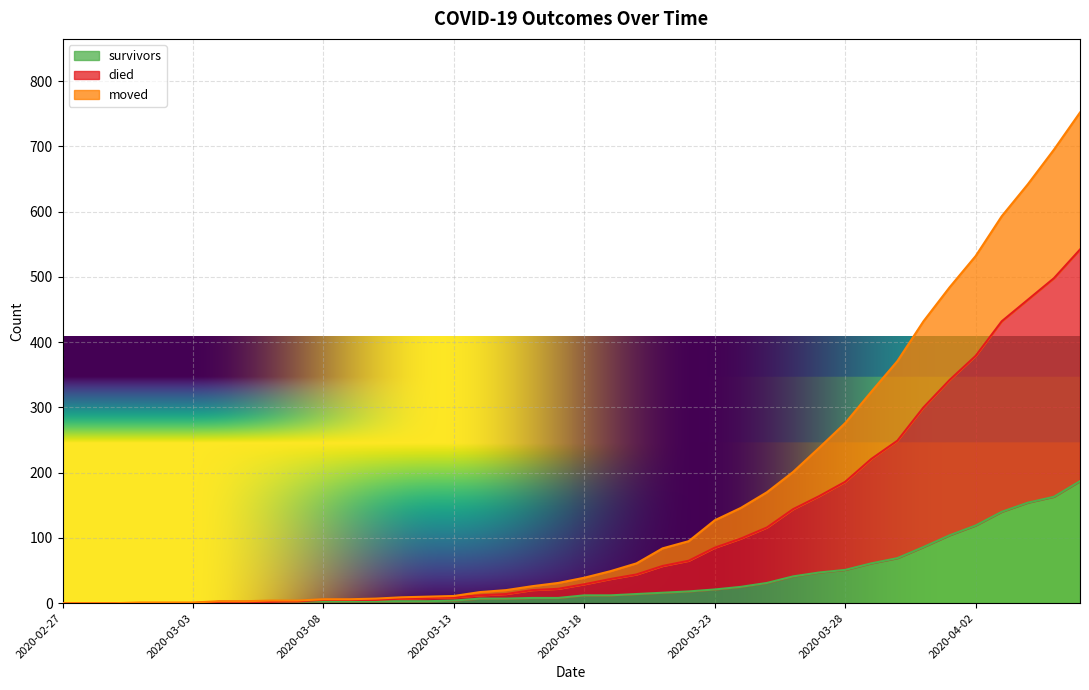

Count the number of data series in this chart.

3